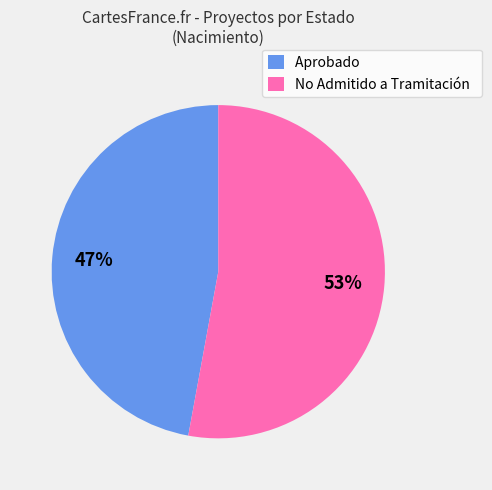

Count the number of slices in the pie.

2